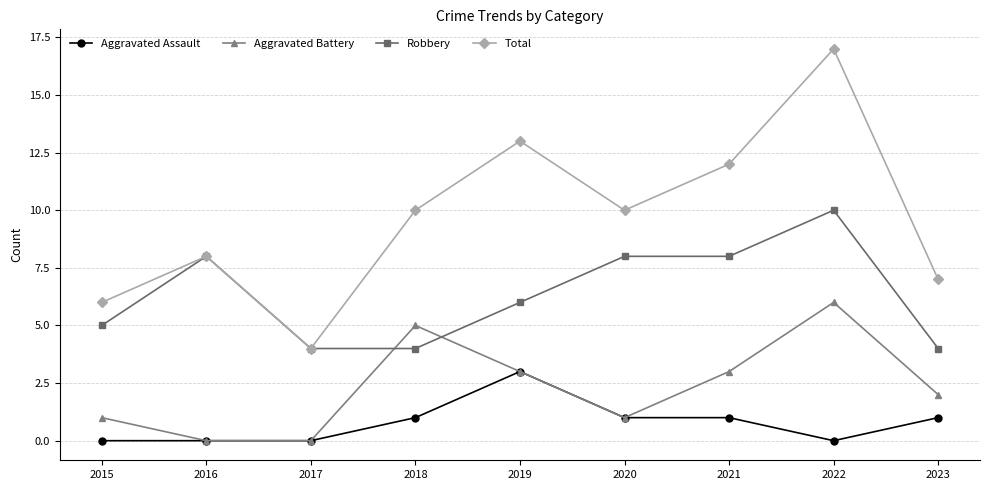

True or false: Aggravated Assault and Total cross at least once.

False